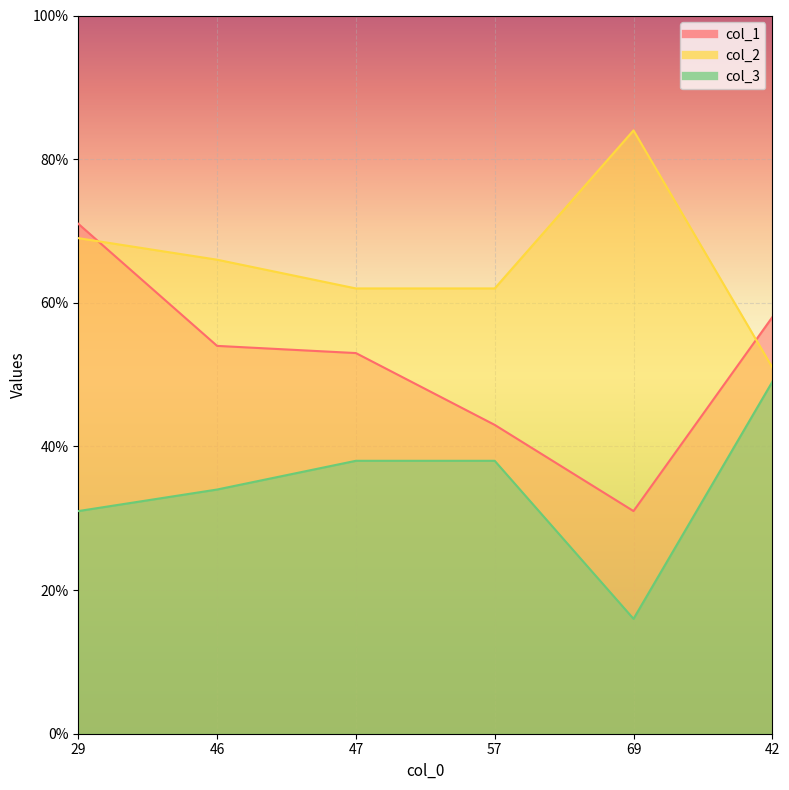

List the series in order of their peak value, lowest first.

col_3, col_1, col_2